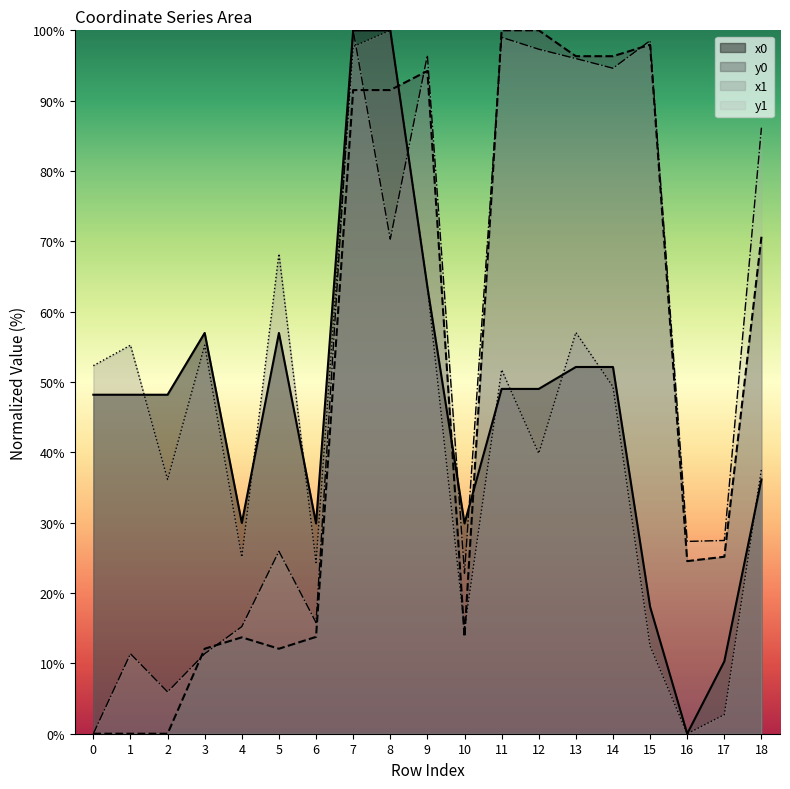

How many positive values does the x0 series have?

18